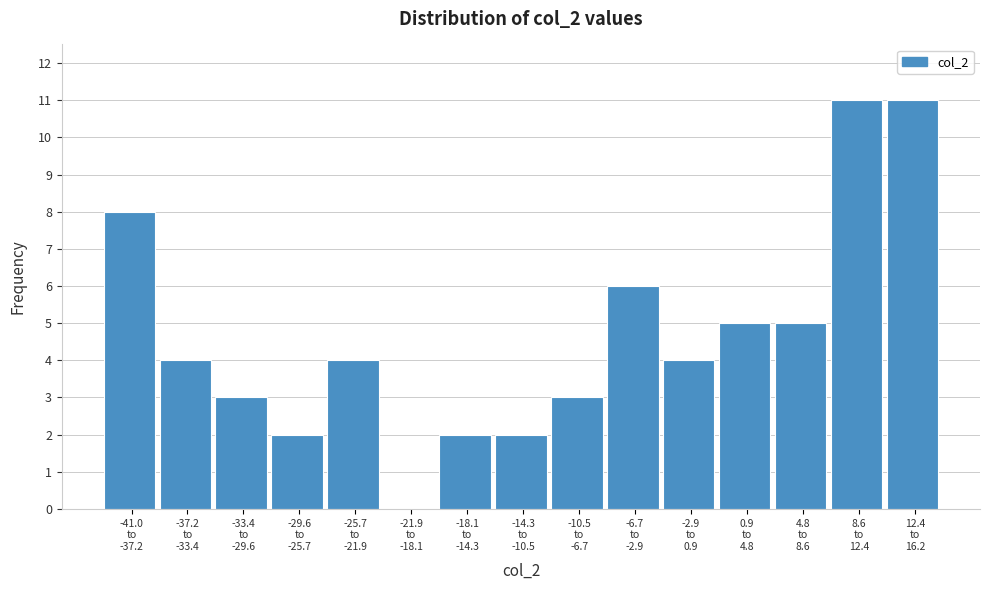

What is the sum of all values?

70